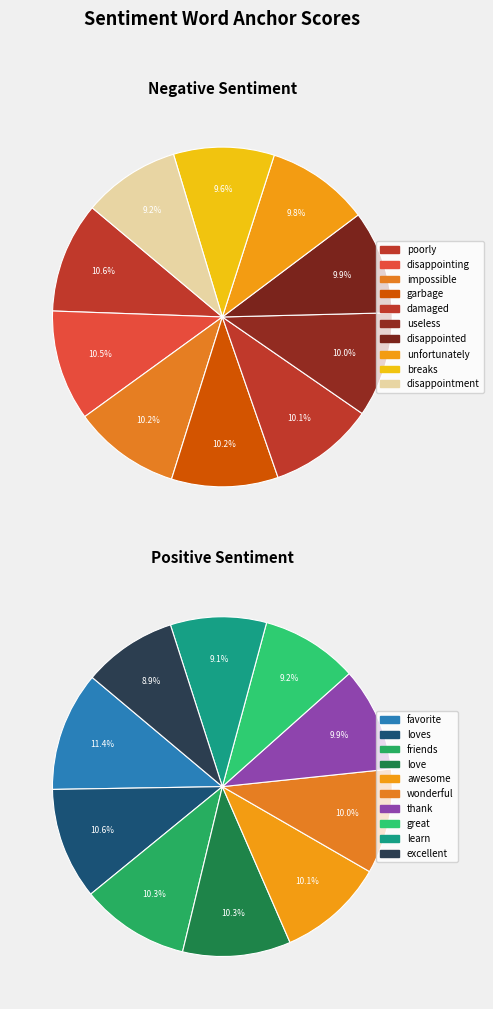

Which series changed the most between 0 and 3?

Positive